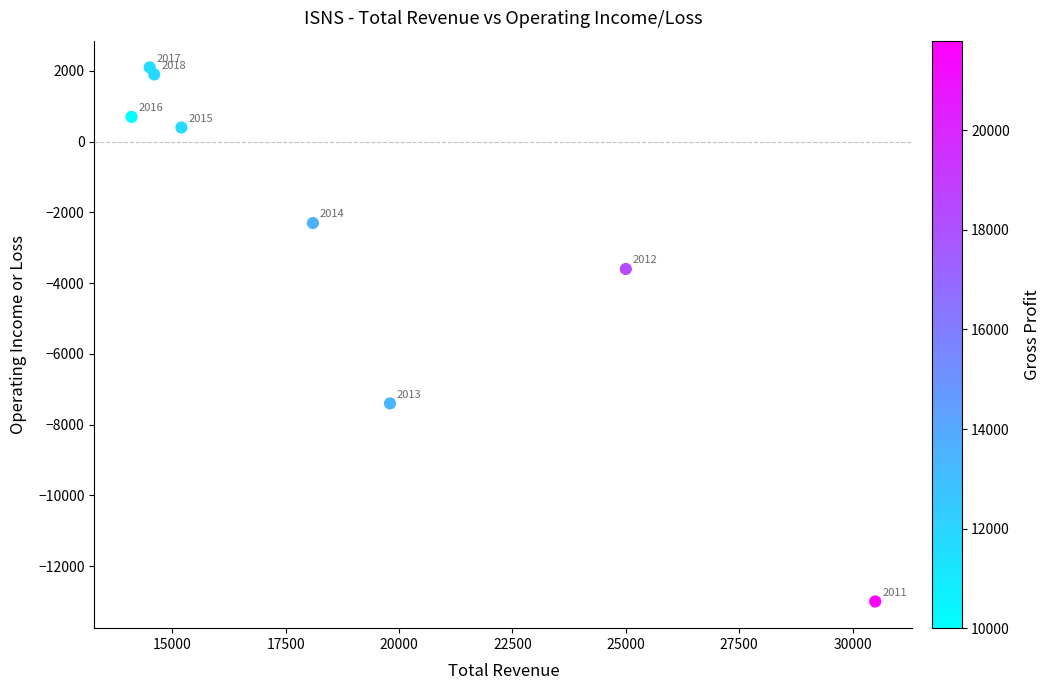

What Y value in the scatter plot is closest to -5450?

-3600